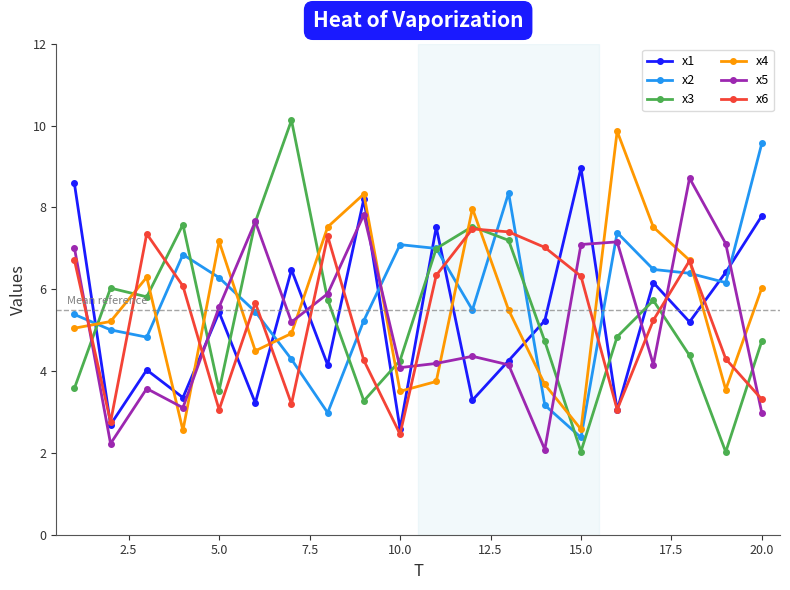

Which series has the largest range (max minus min)?

x3